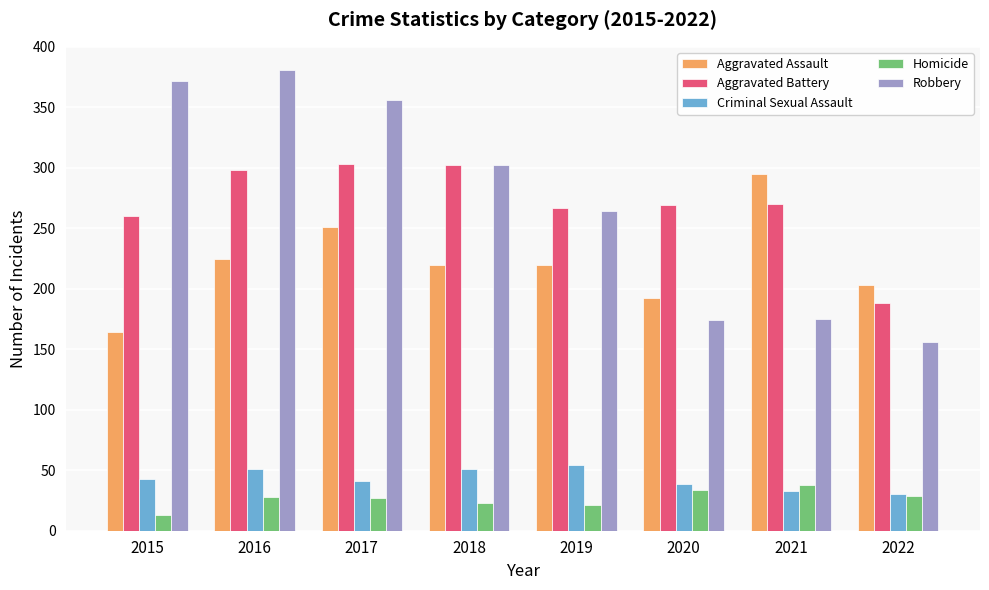

What is the average value of the Criminal Sexual Assault series?

43